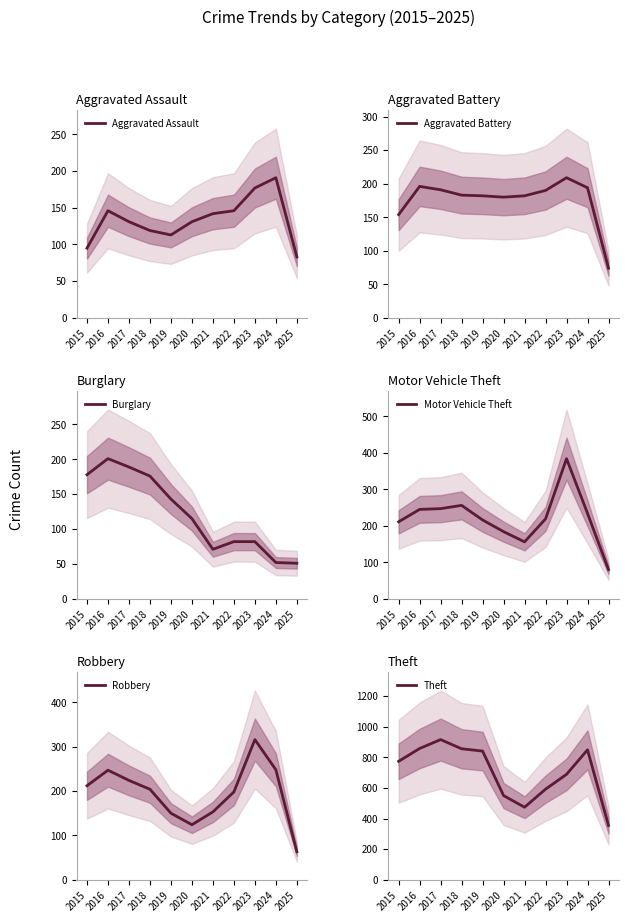

List the series in order of their peak value, highest first.

Theft, Motor Vehicle Theft, Robbery, Aggravated Battery, Burglary, Aggravated Assault